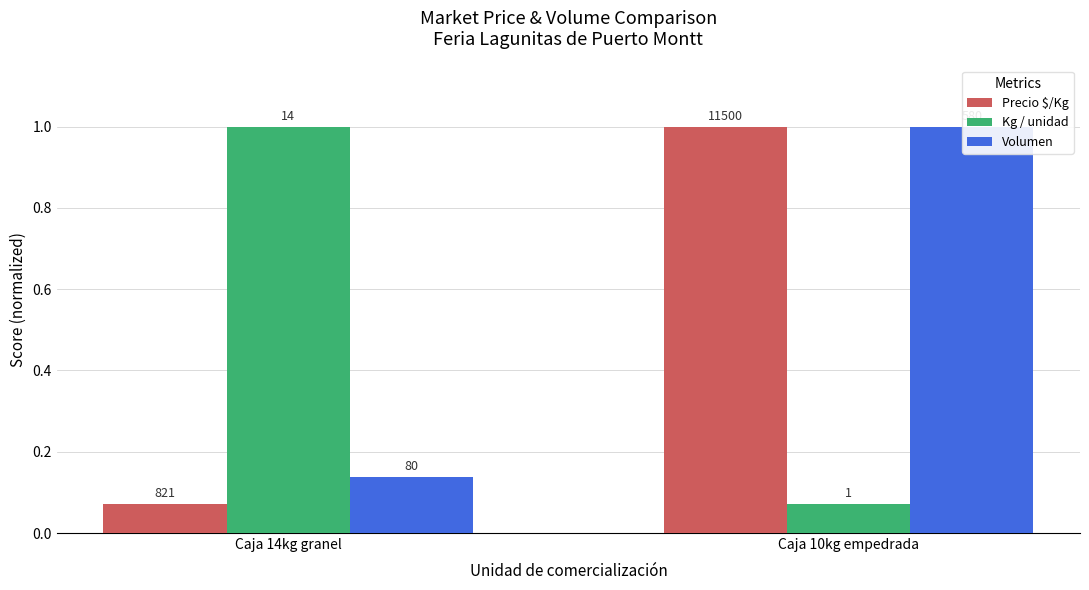

At which category is the sum across all series the highest?

Caja 10kg empedrada